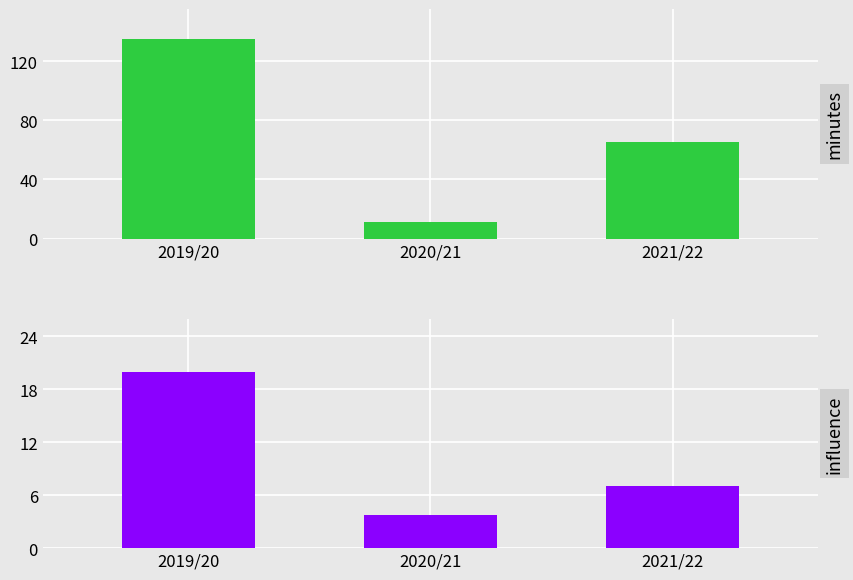

How many distinct data groups are displayed?

2